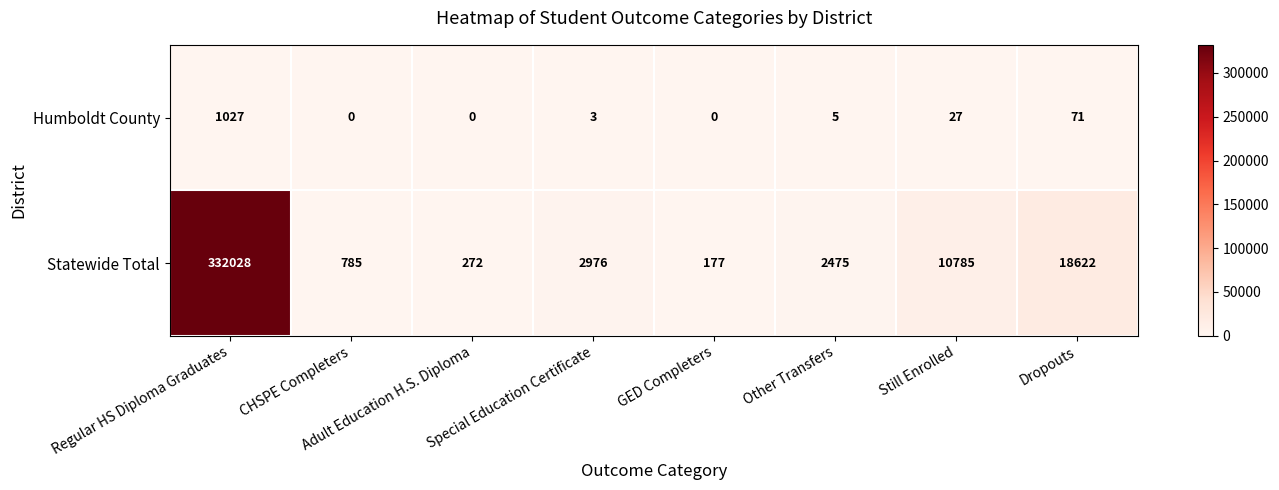

Which category has the highest value in the Statewide Total series?

Regular HS Diploma Graduates